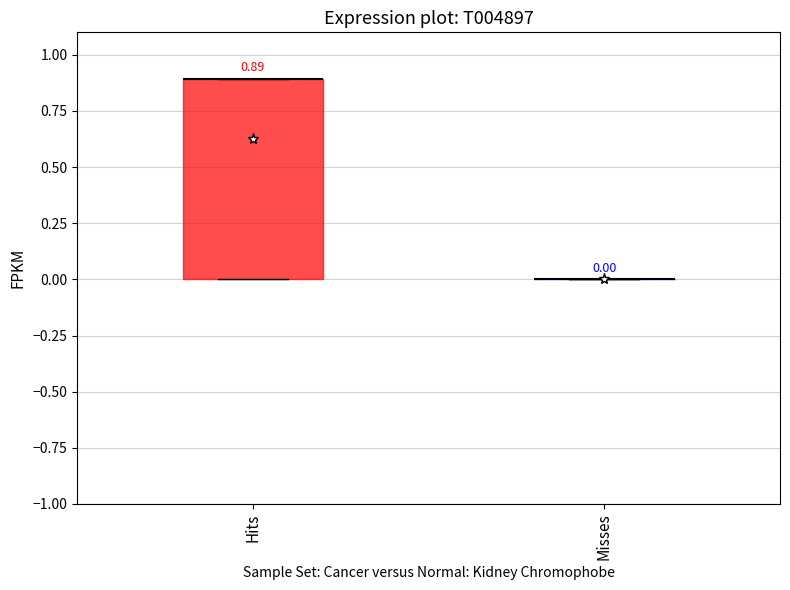

Which box is the tallest, from its lower edge to its upper edge?

Hits